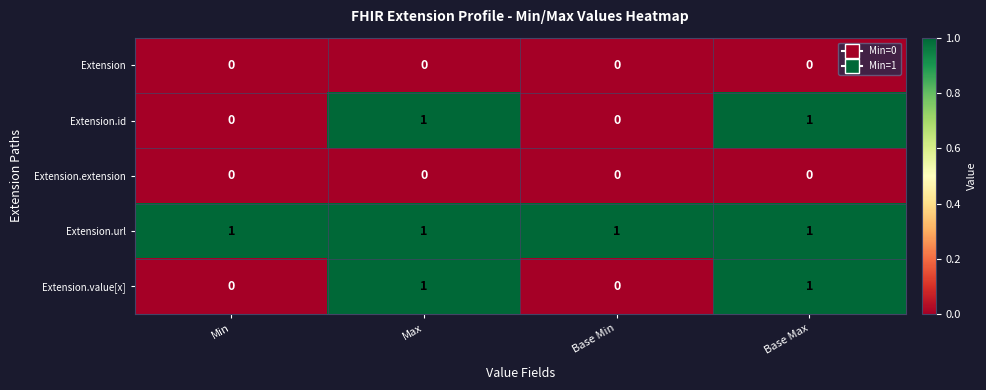

Is the value of Extension.extension at Base Min greater than the value of Extension.url at Base Min?

No